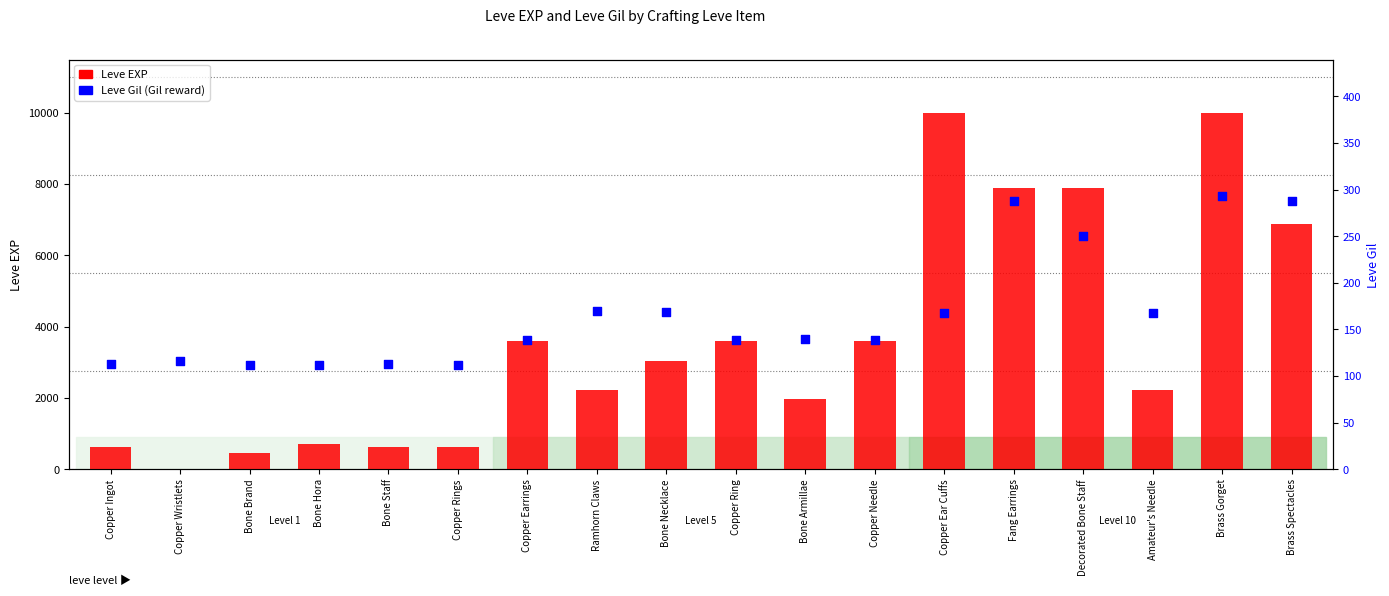

Which series reaches the maximum Y coordinate?

Leve EXP